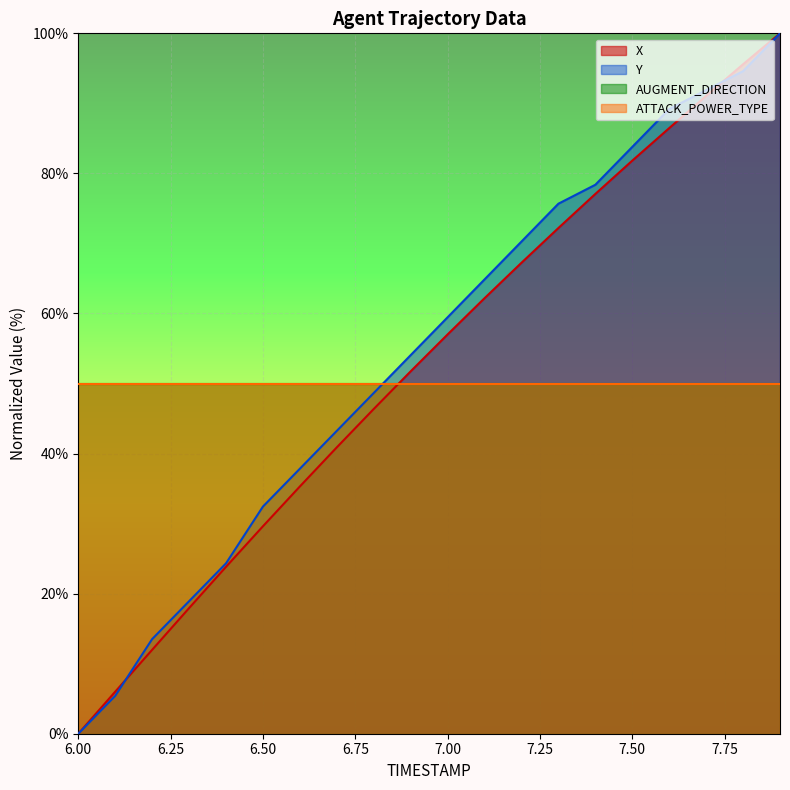

Which series has the largest range (max minus min)?

X